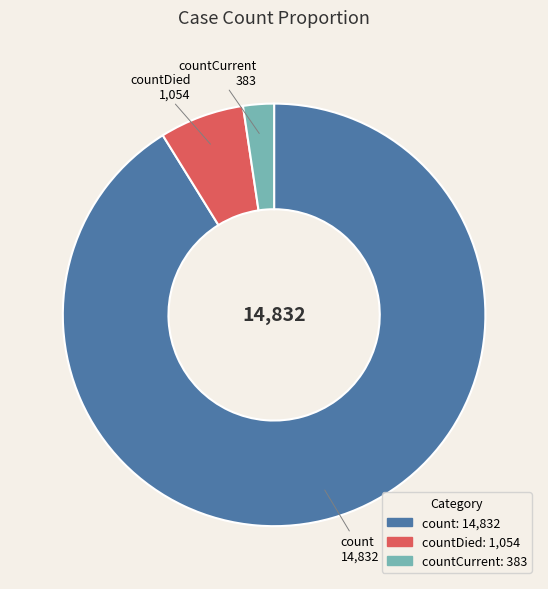

How many slices are in this pie chart?

3